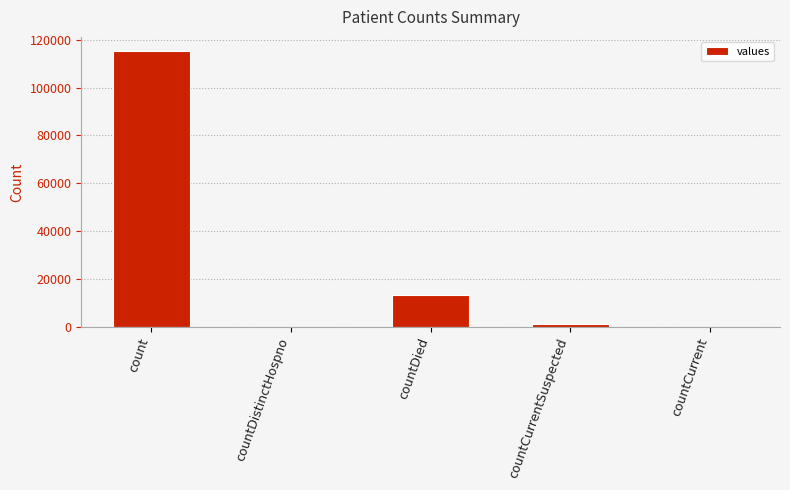

At which label is the value closest to 57689?

countDied